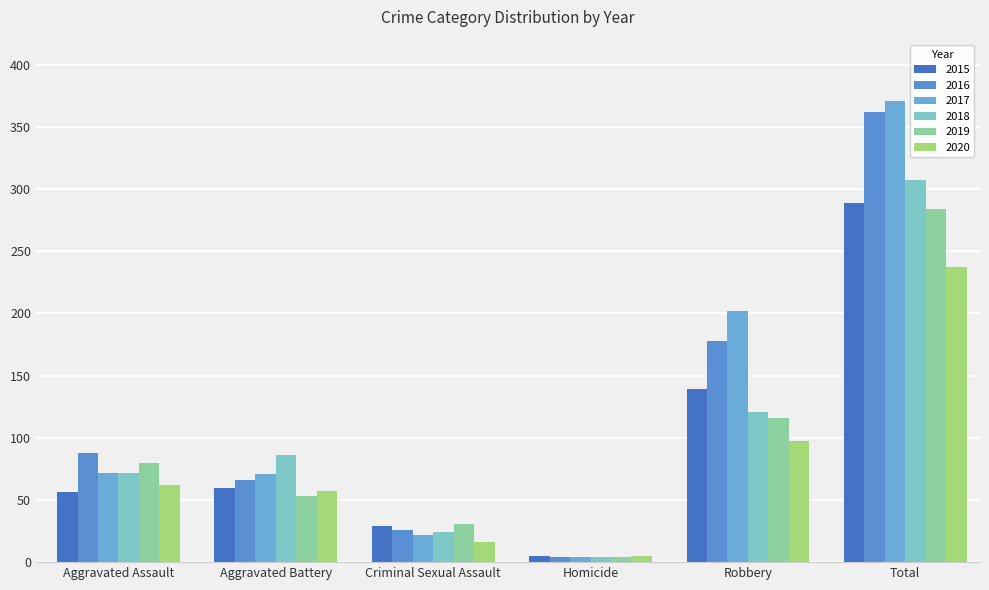

The 2020 series shows 390 at Total. True or false?

False